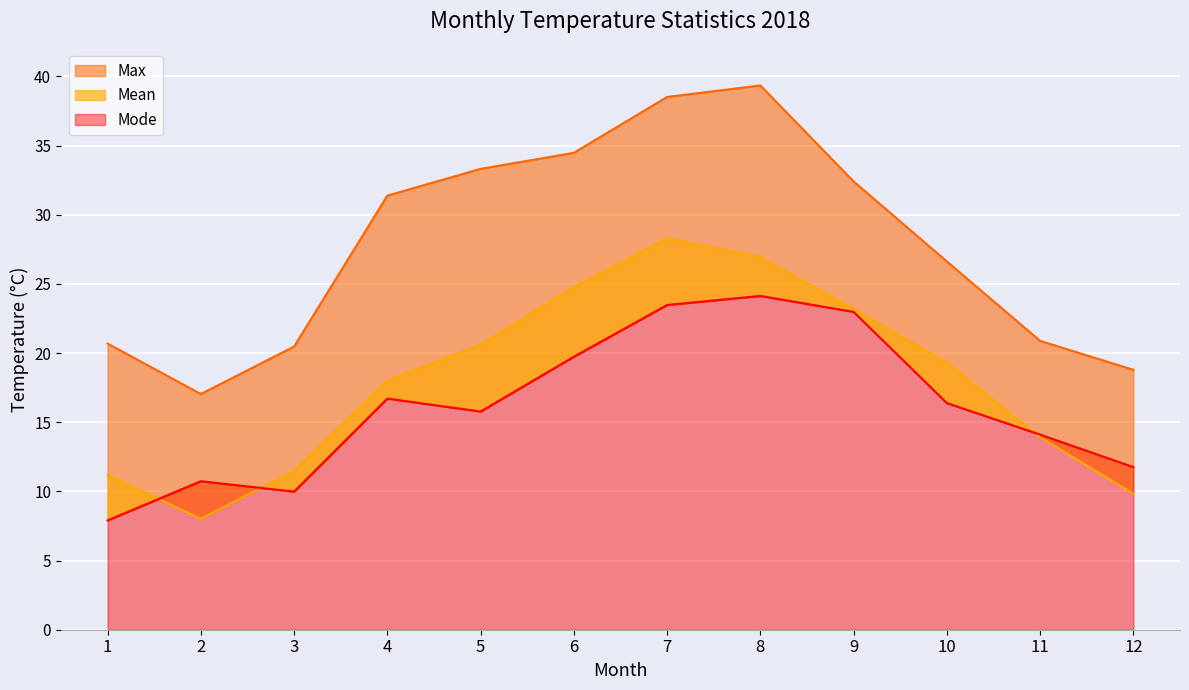

True or false: Mode and Max intersect in this chart.

False